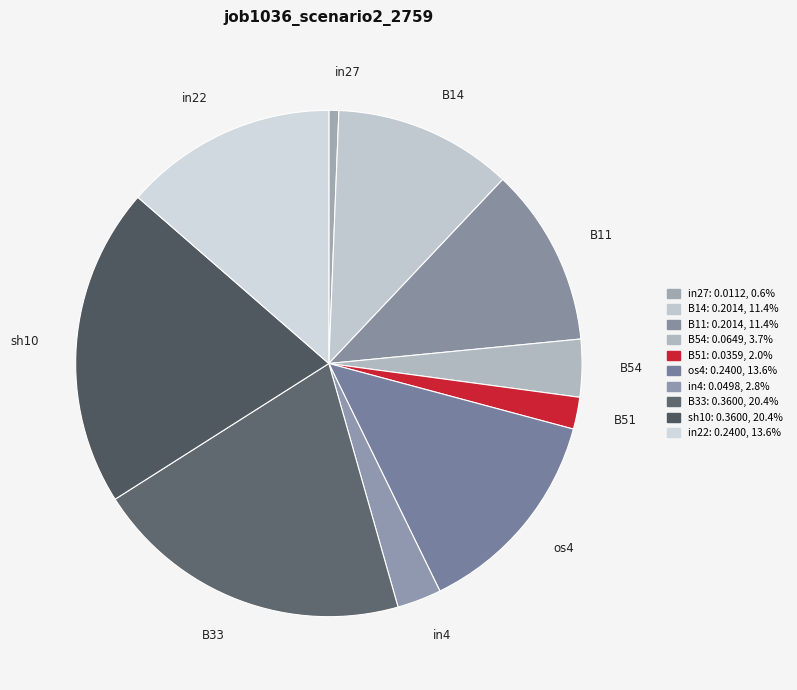

Does B11 represent more than half of the total?

No